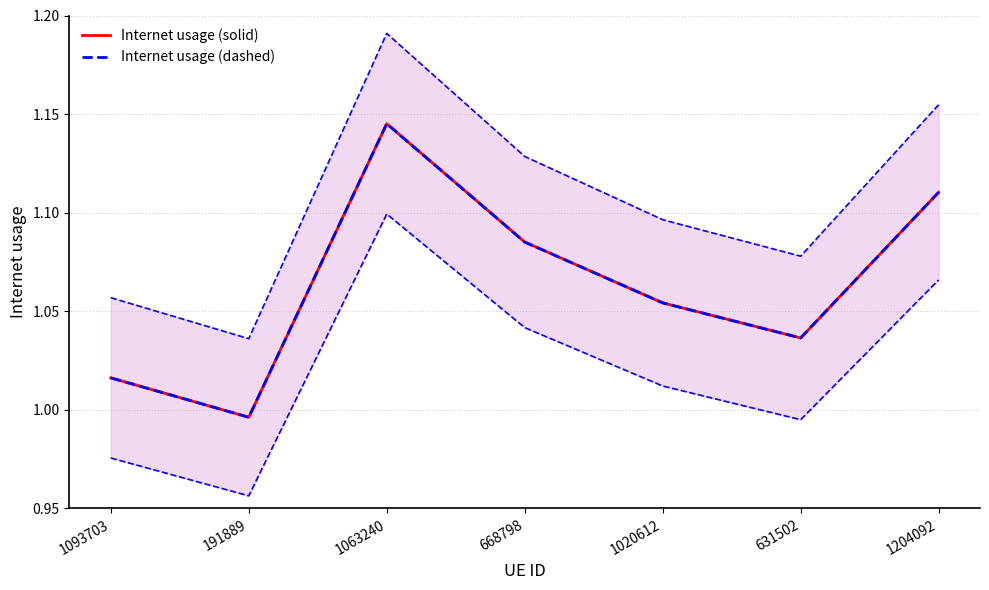

What is the lowest value of the Internet usage (dashed) series?

1.0